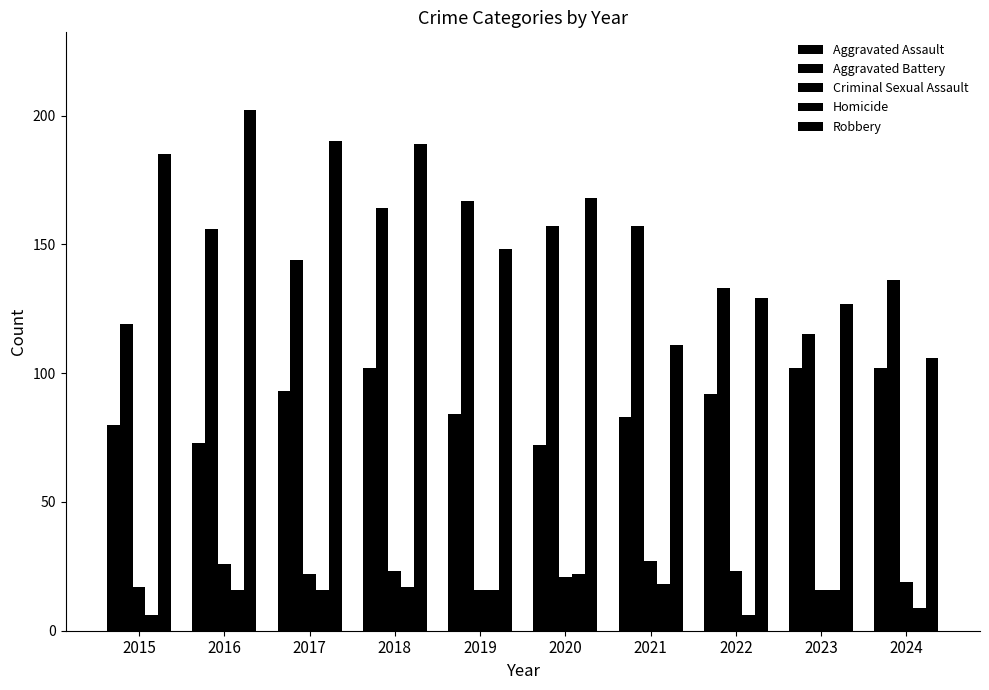

How many bars are there in total?

50